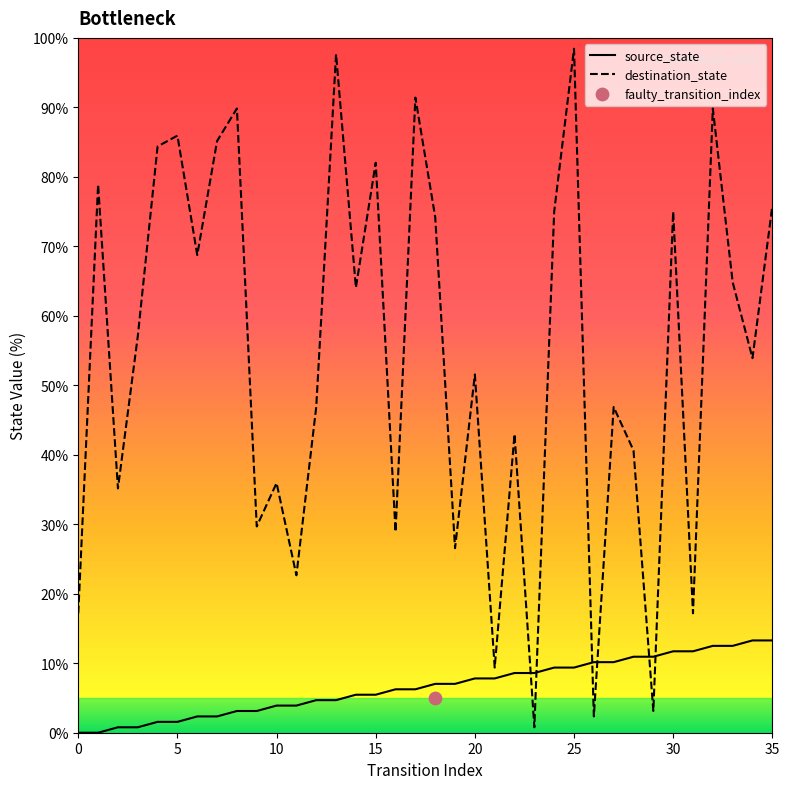

Which series has the widest spread of Y values?

destination_state